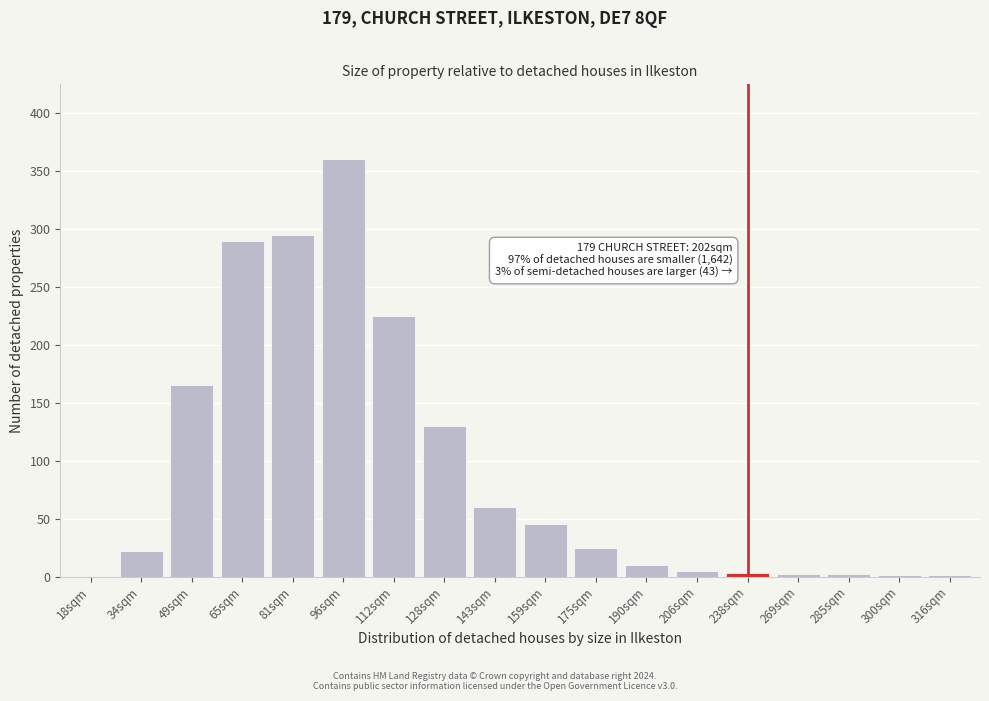

The value at 128sqm is 206. True or false?

False